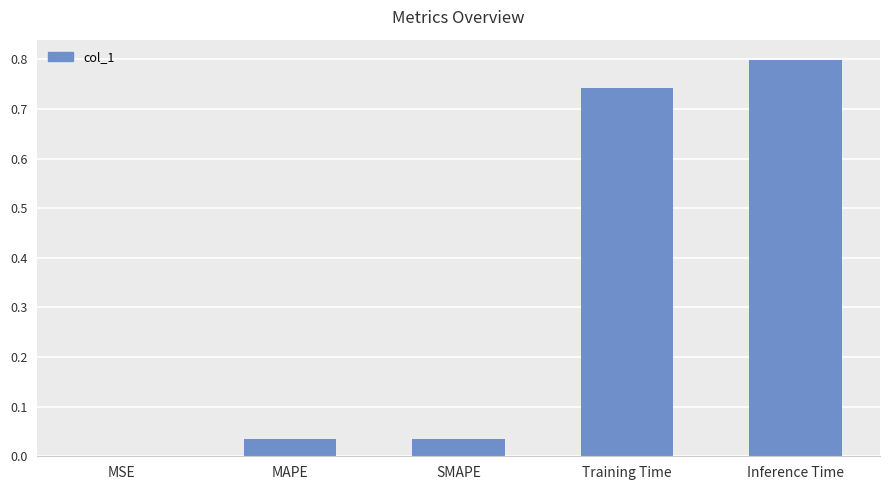

What is the sum of all values?

1.6